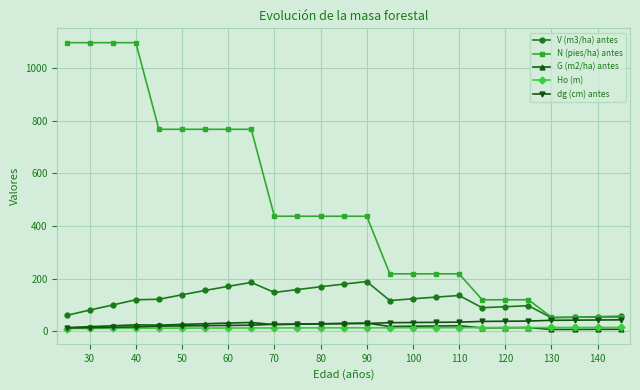

At how many categories does at least one series exceed 904?

4